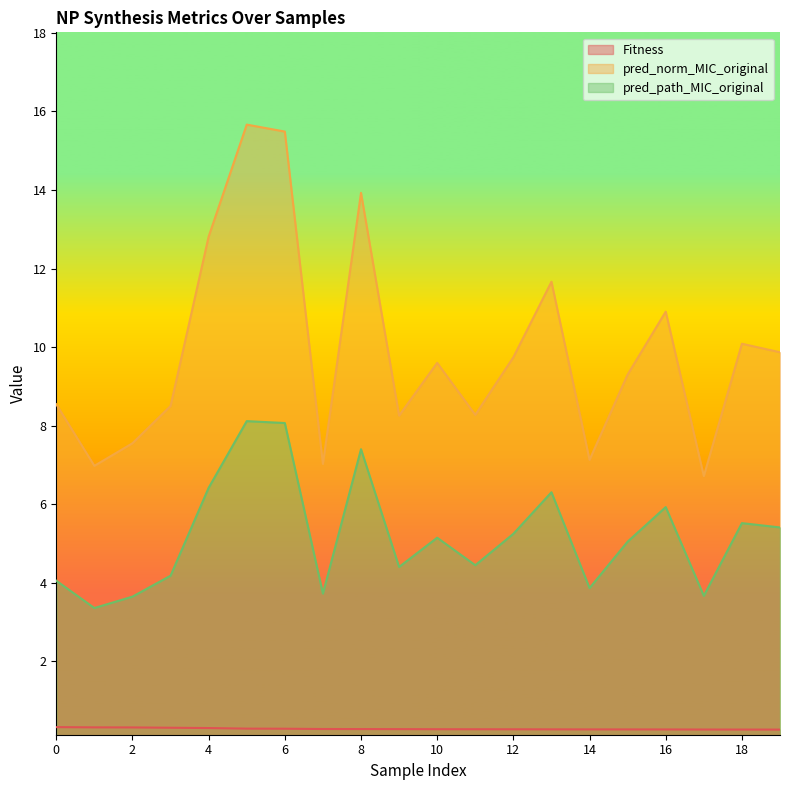

Rank the series by their maximum value, from highest to lowest.

pred_norm_MIC_original, pred_path_MIC_original, Fitness